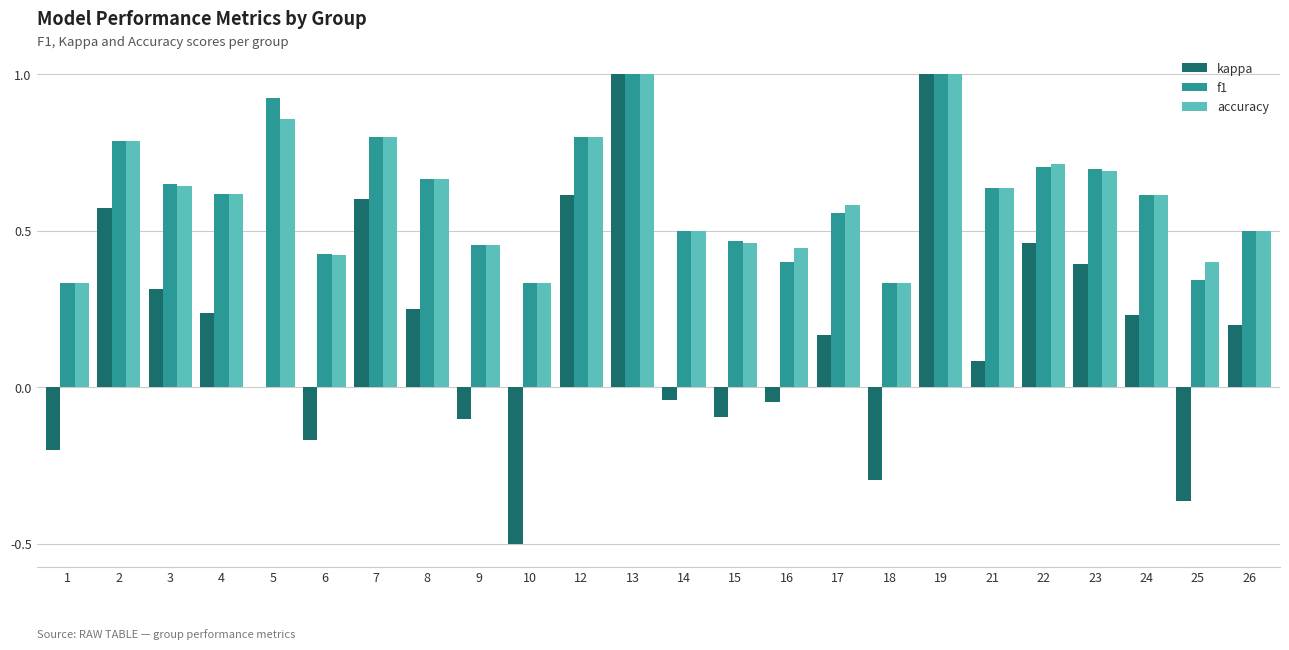

What is the maximum value for f1?

1.0